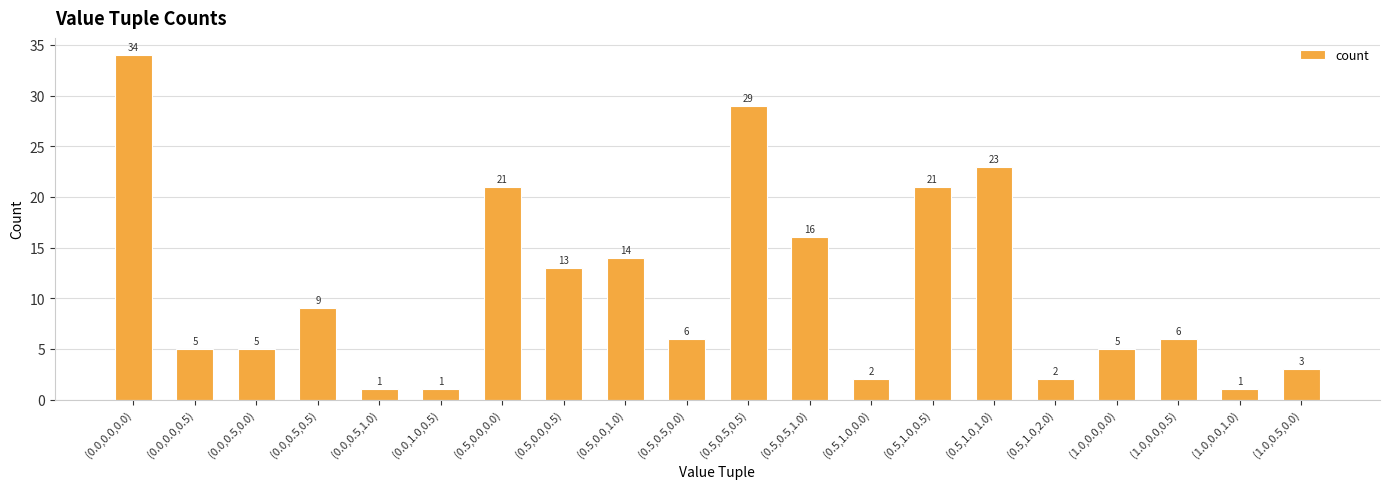

What is the label of the 7th bar from the right?

(0.5,1.0,0.5)